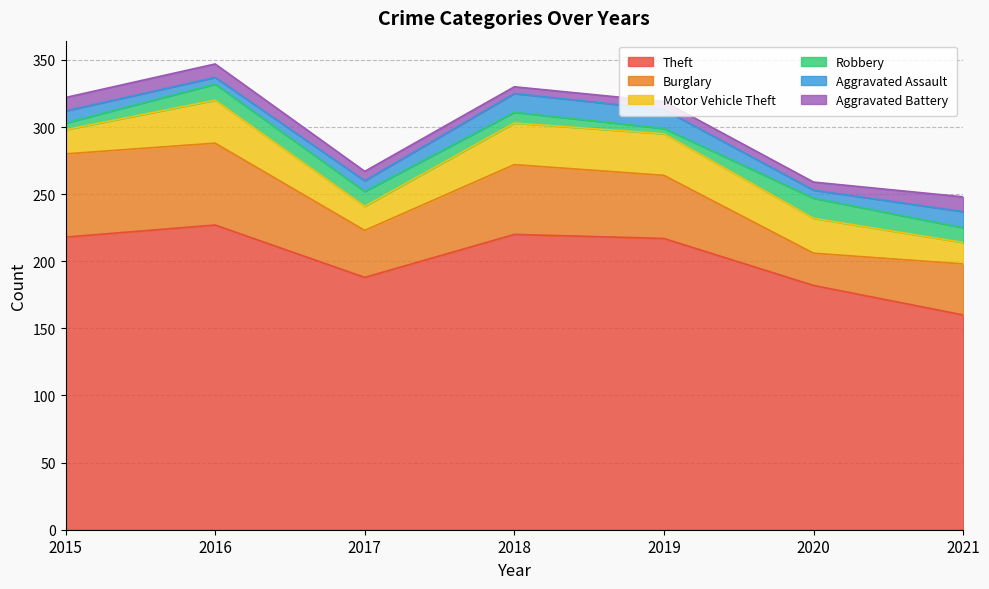

What is the minimum value shown in the chart?

4